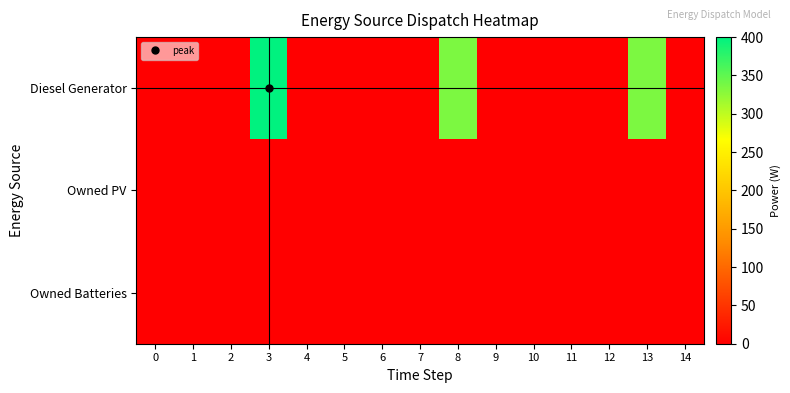

At how many categories does at least one series exceed 376?

1